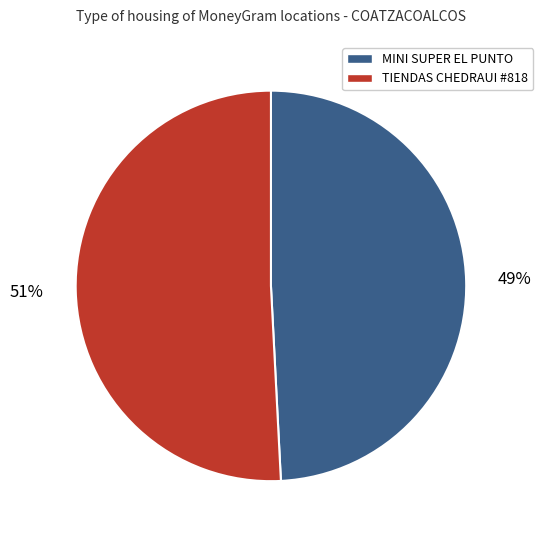

To the nearest percent, what is the difference between the largest and smallest slice percentages?

2%